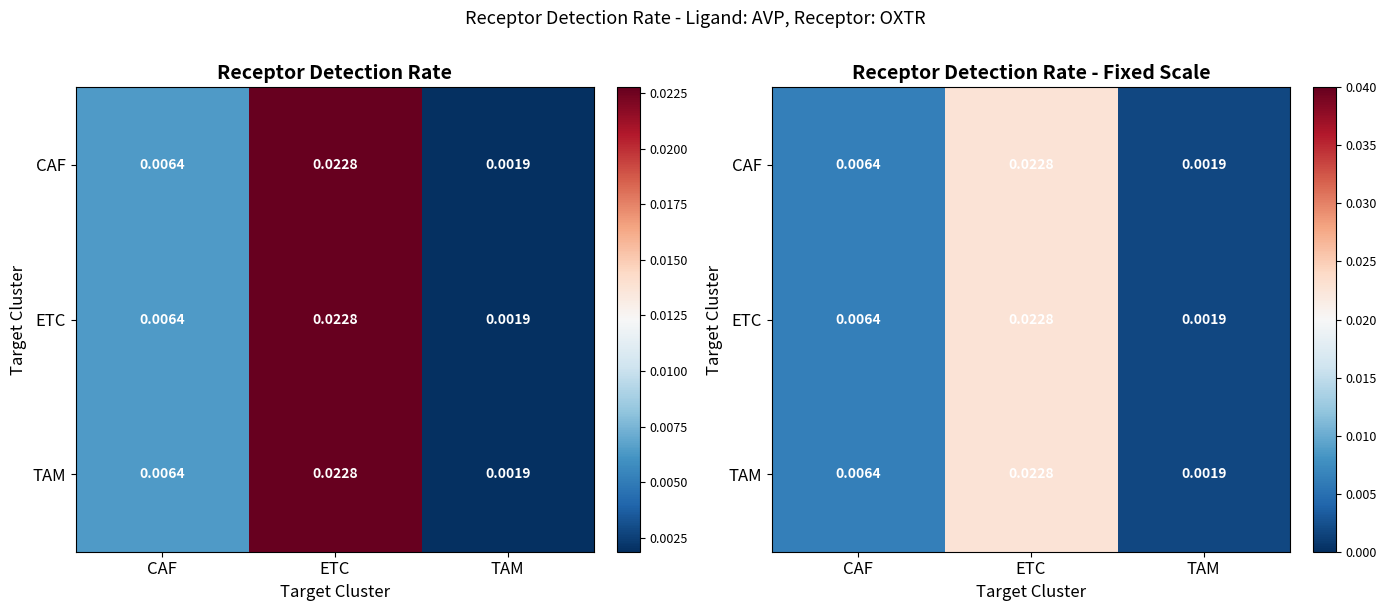

The value of TAM at ETC is 0.0. True or false?

False